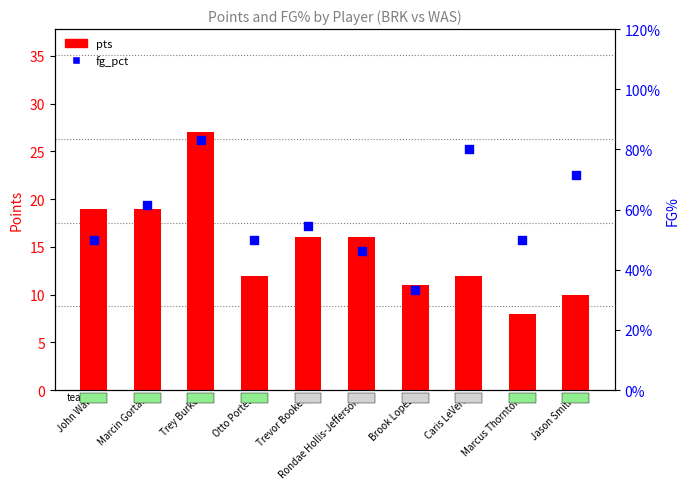

Is the value of fg_pct at Rondae Hollis-Jefferson greater than the value of pts at Otto Porter?

No